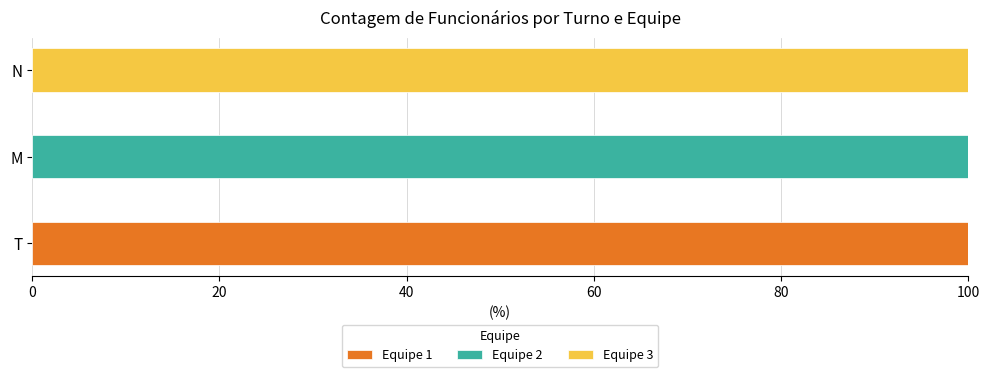

Which category has the highest value in the Equipe 1 series?

T